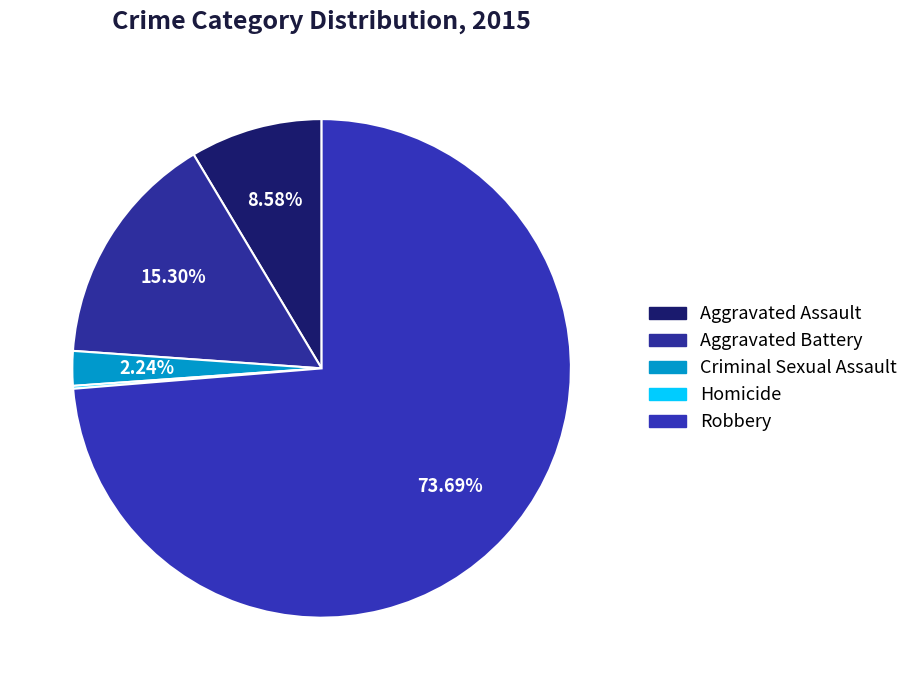

What is the change in value from Criminal Sexual Assault to Robbery?

+383